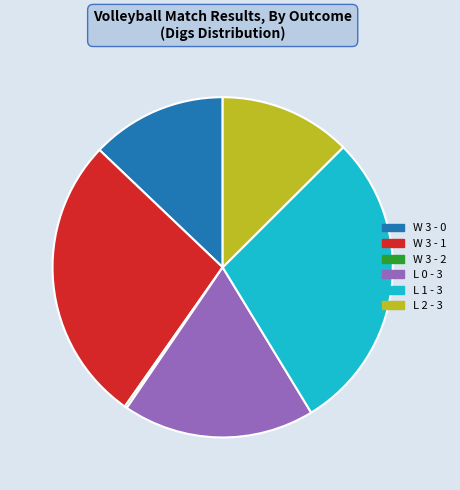

Approximately how many times larger is the value at W 3 - 0 compared to L 2 - 3?

1.0